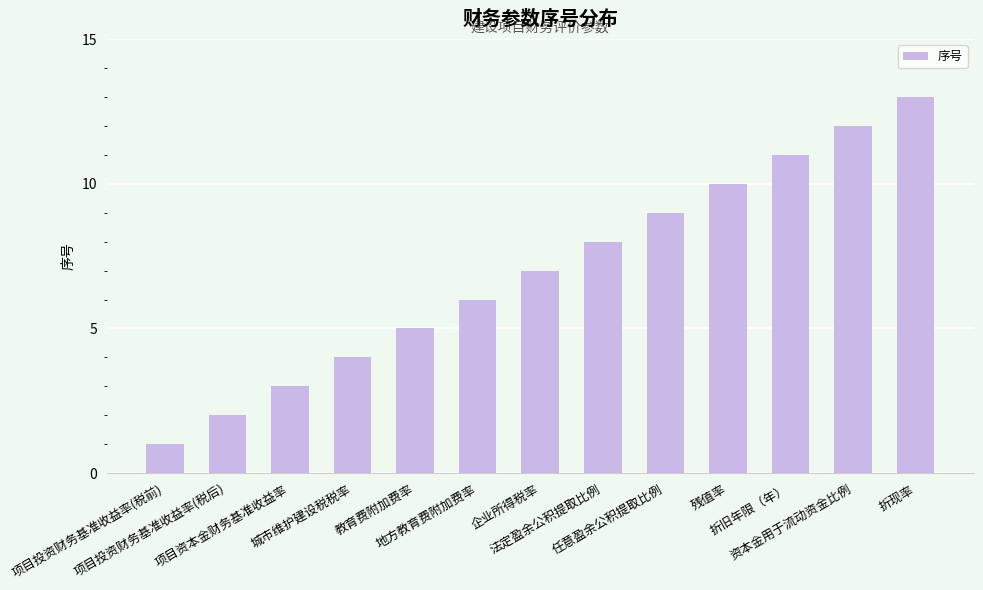

The value at 教育费附加费率 is 2. True or false?

False